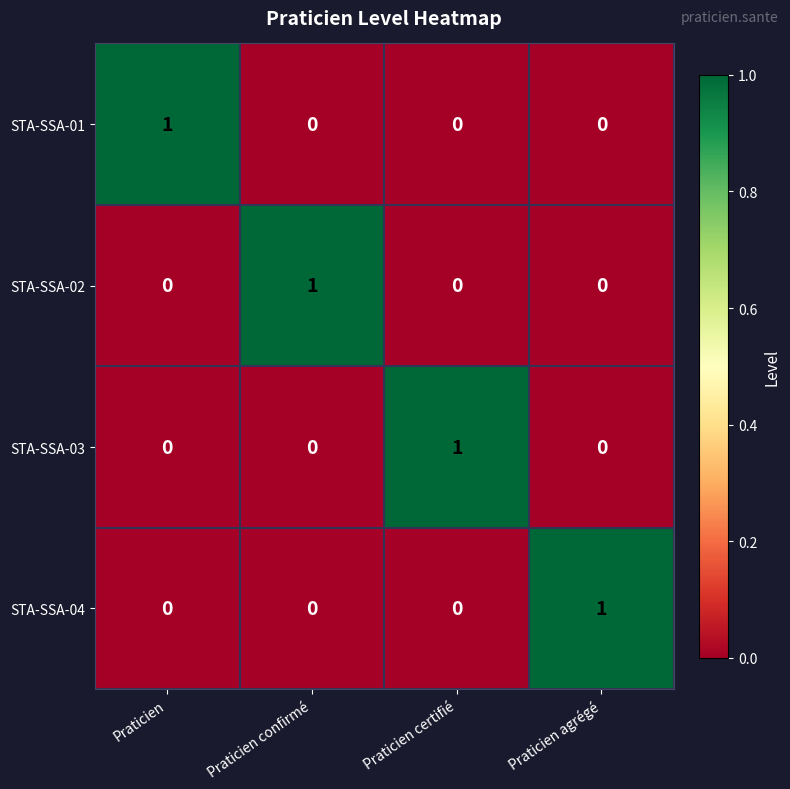

True or false: STA-SSA-02 has a value of 1 at Praticien.

False